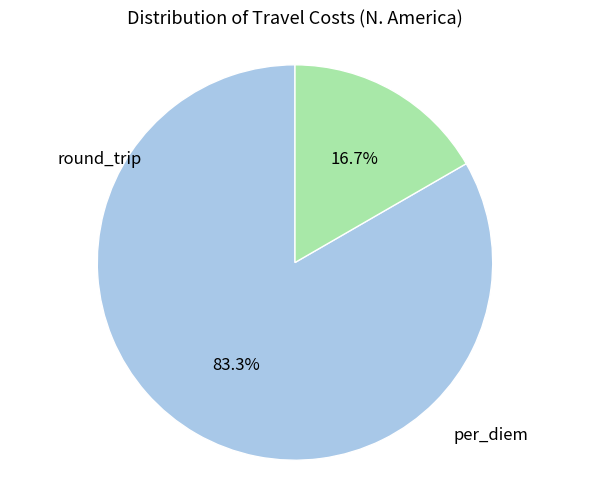

Does any single category account for the majority?

Yes